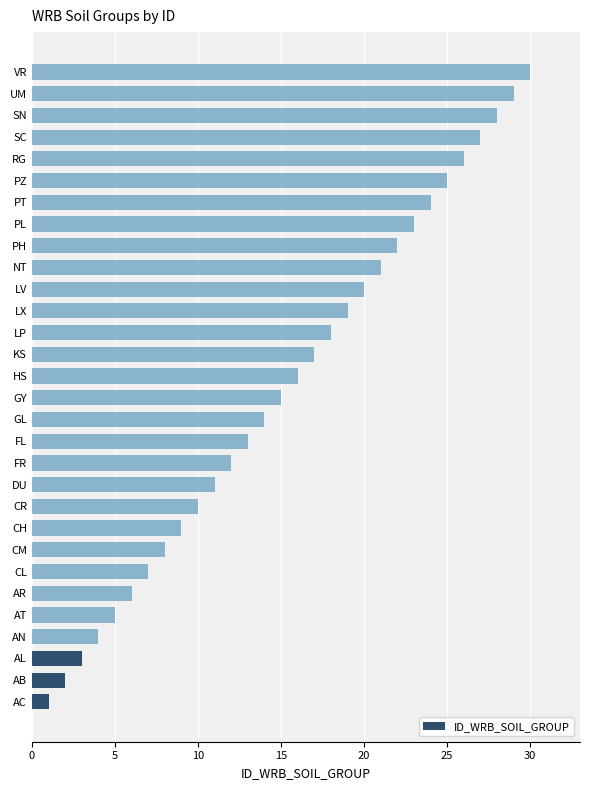

Between AR and AC, which is larger?

AR